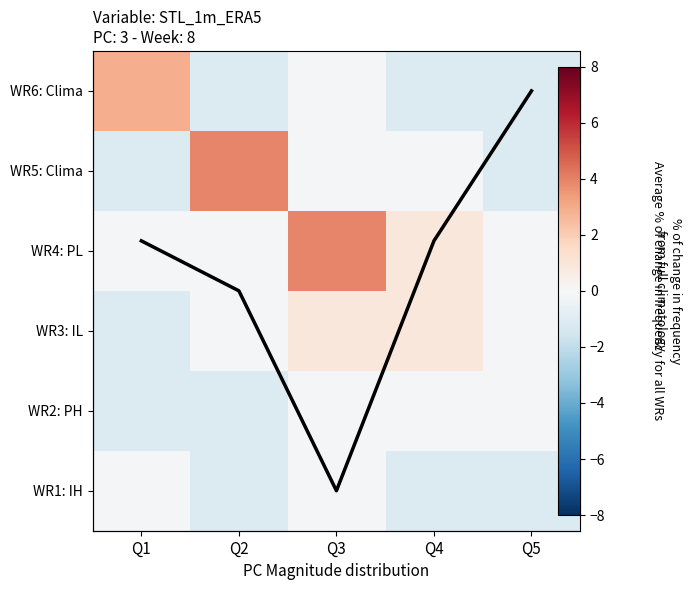

Which series has the largest total across all categories?

avg line